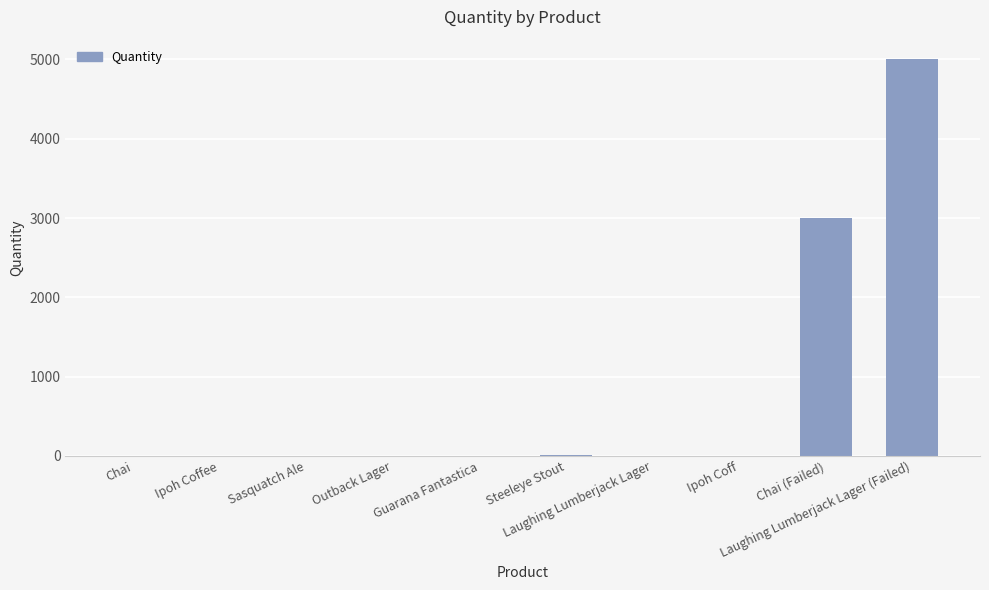

At which label is the value closest to 2500?

Chai (Failed)